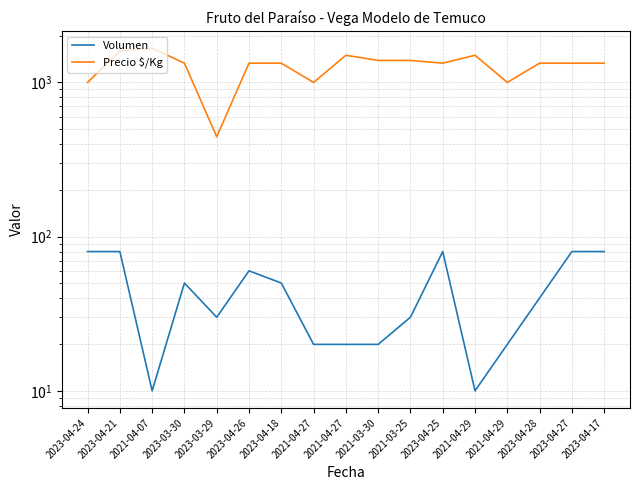

Which series has the widest spread of values?

Precio $/Kg